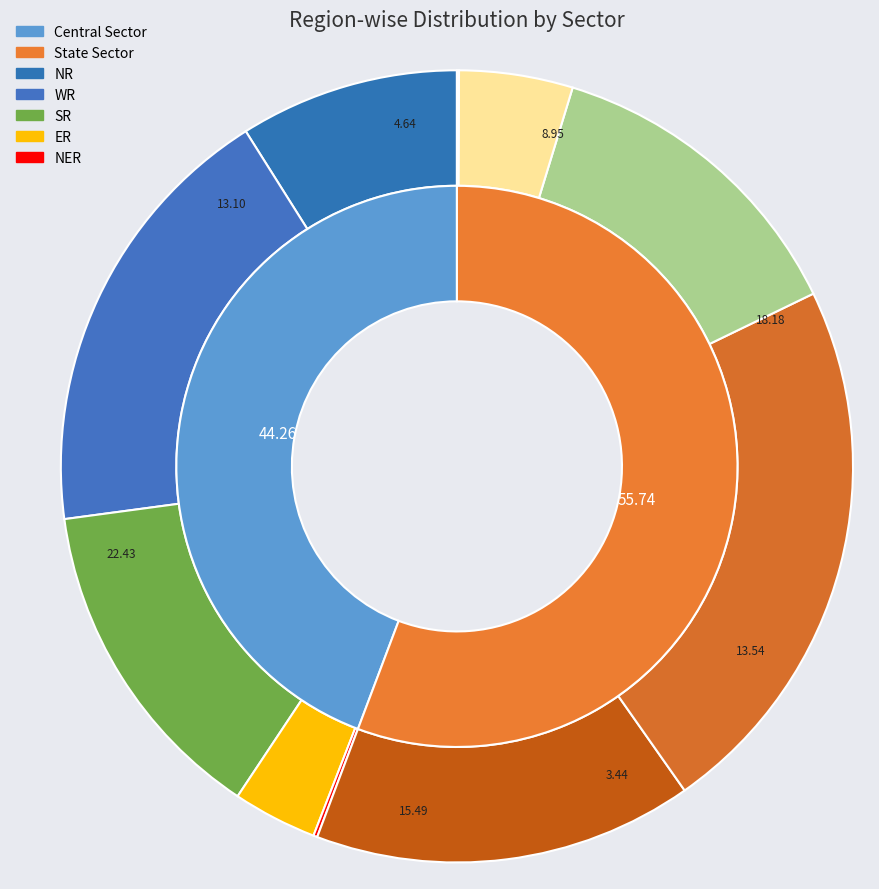

To the nearest percent, what is the difference between the largest and smallest slice percentages?

15%